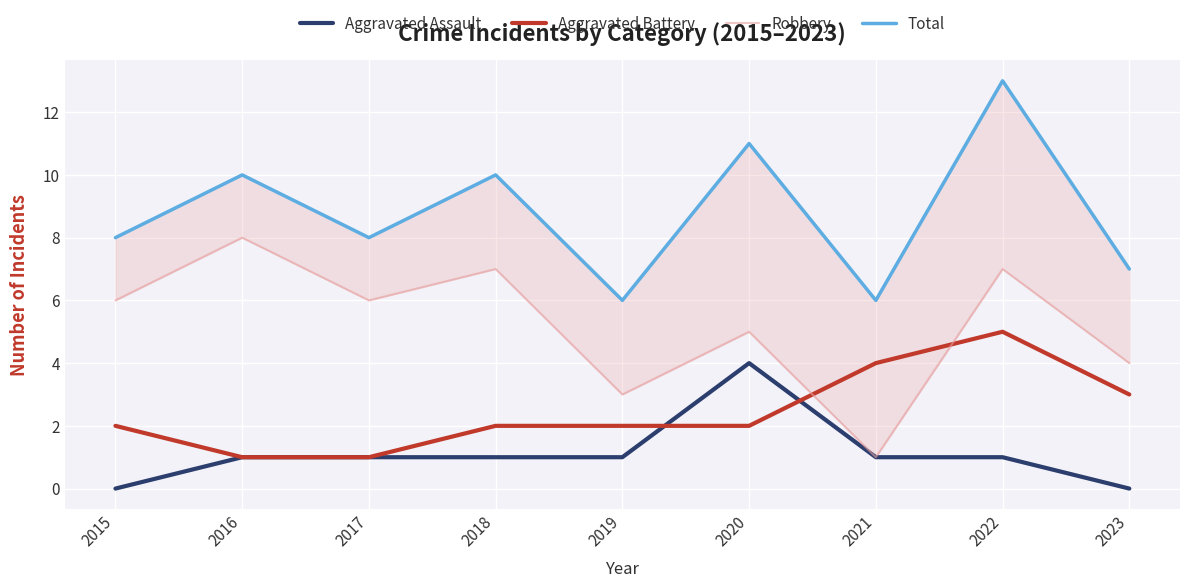

What is the sum of the Aggravated Assault values at 2021 and 2017?

2